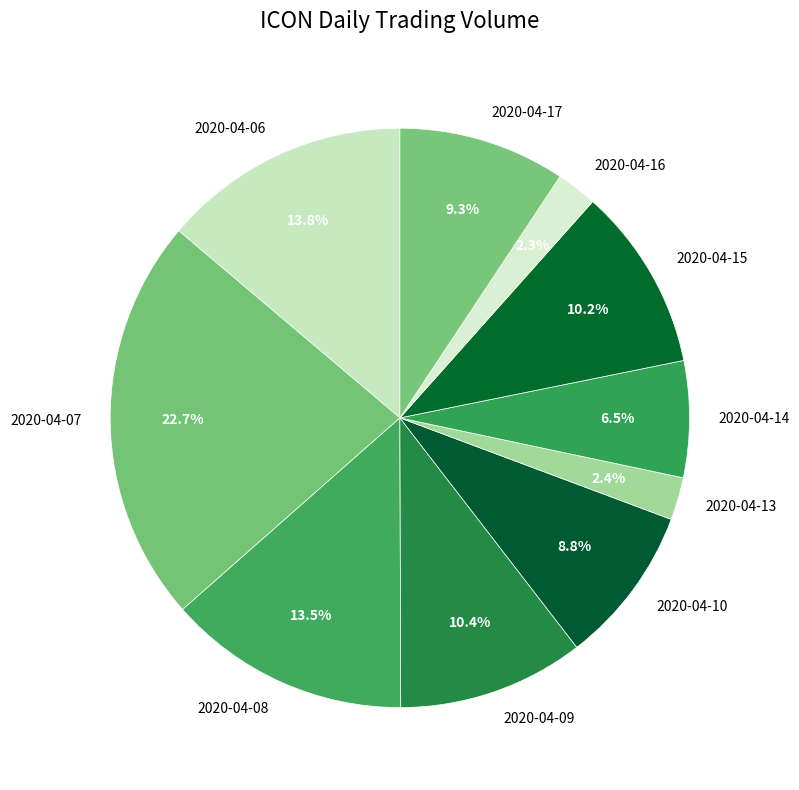

To the nearest percent, what percentage of the pie is 2020-04-15?

10%